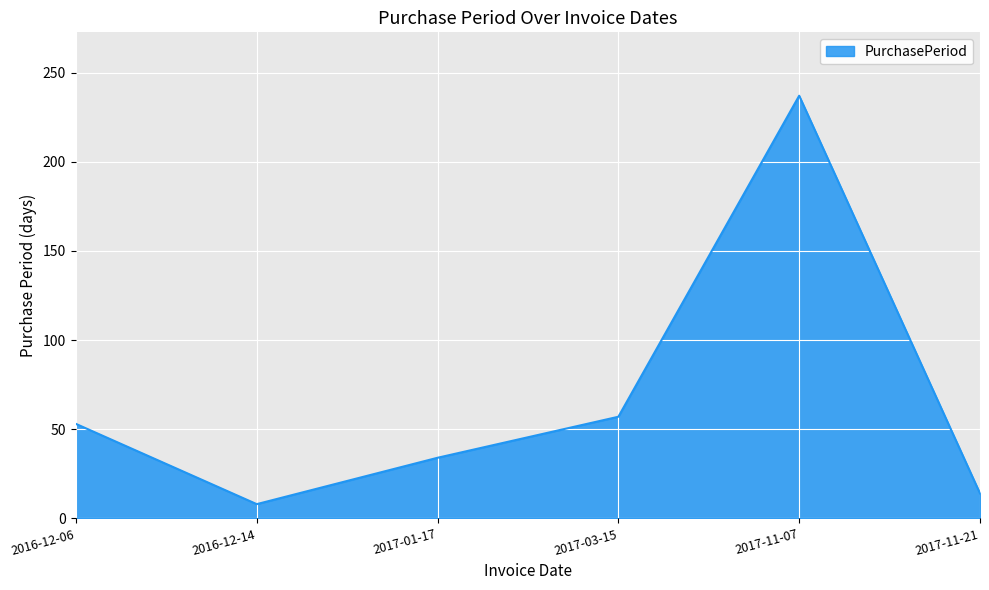

Read the value at 2017-11-07, to the nearest 5.

235